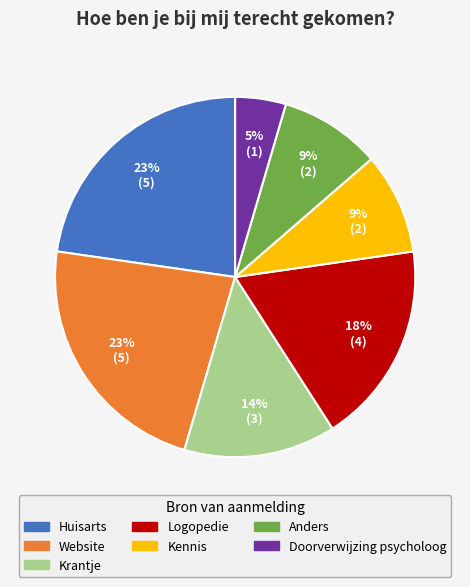

Is there a majority slice in this chart?

No